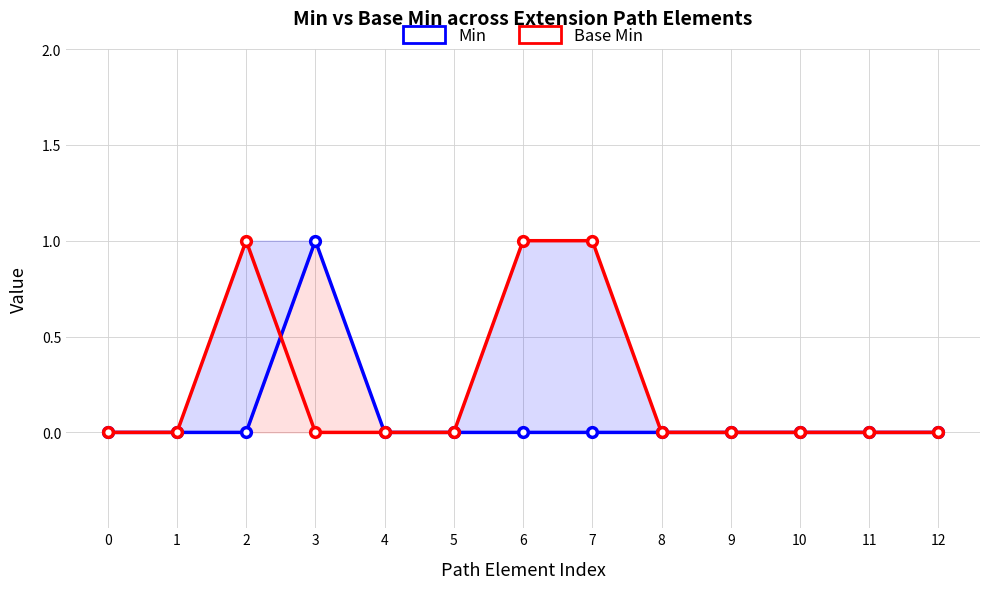

In Min, how many points are higher than both neighbors (excluding endpoints)?

1